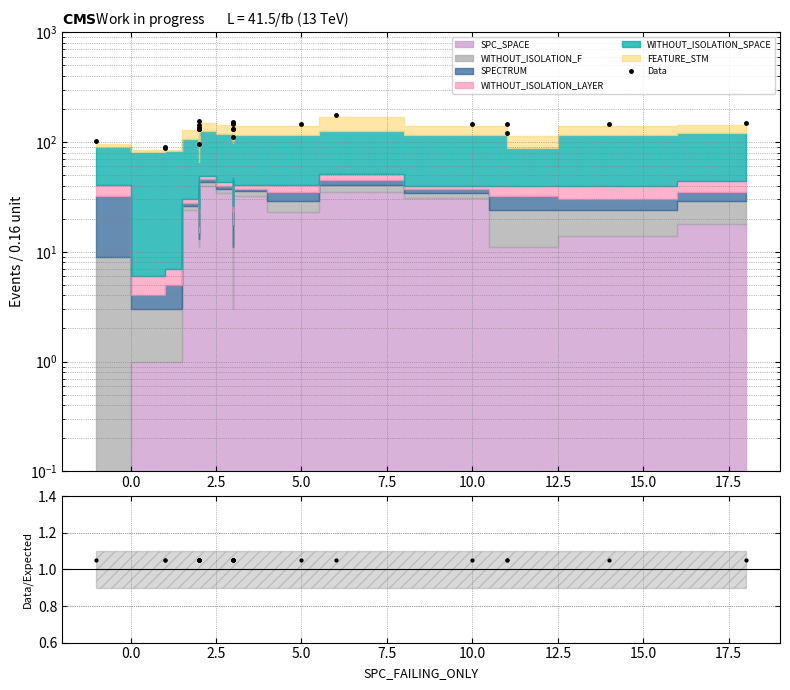

The Data/Expected series shows 0.4 at 10.0. True or false?

False